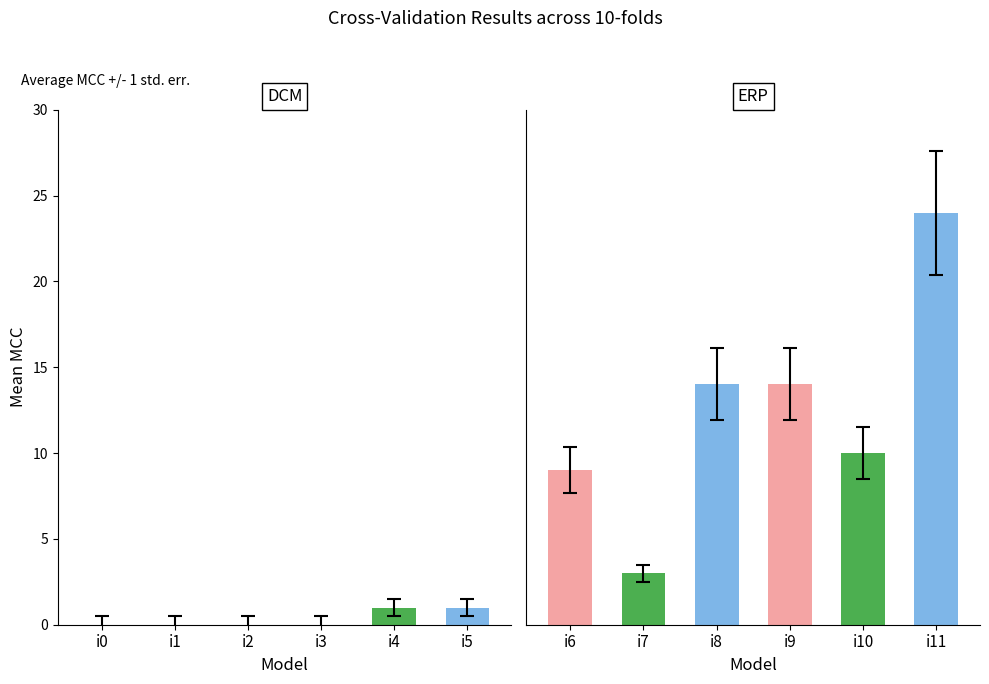

Which category has the lowest value across all series?

i0